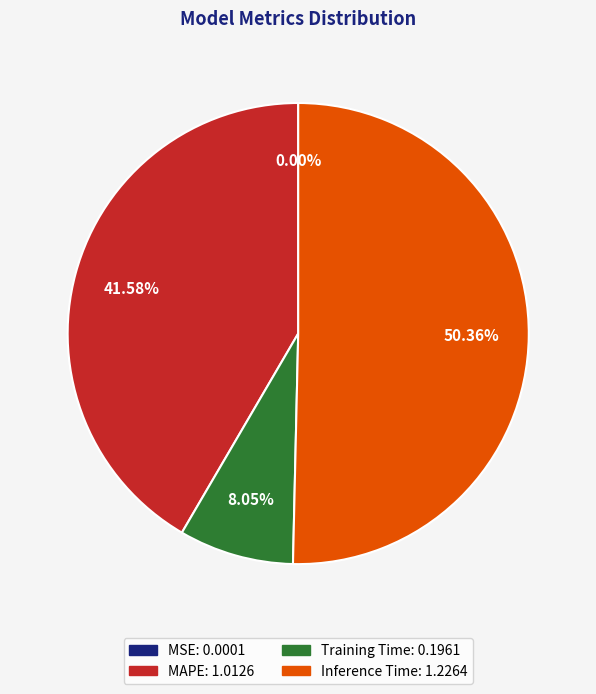

Approximately how many times larger is the value at Training Time compared to MAPE?

0.2